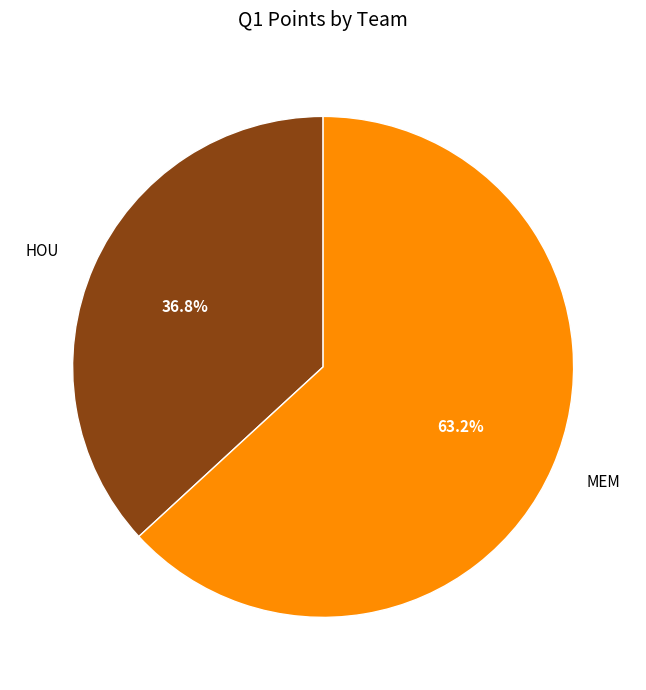

The MEM slice represents 49% of the pie. True or false?

False